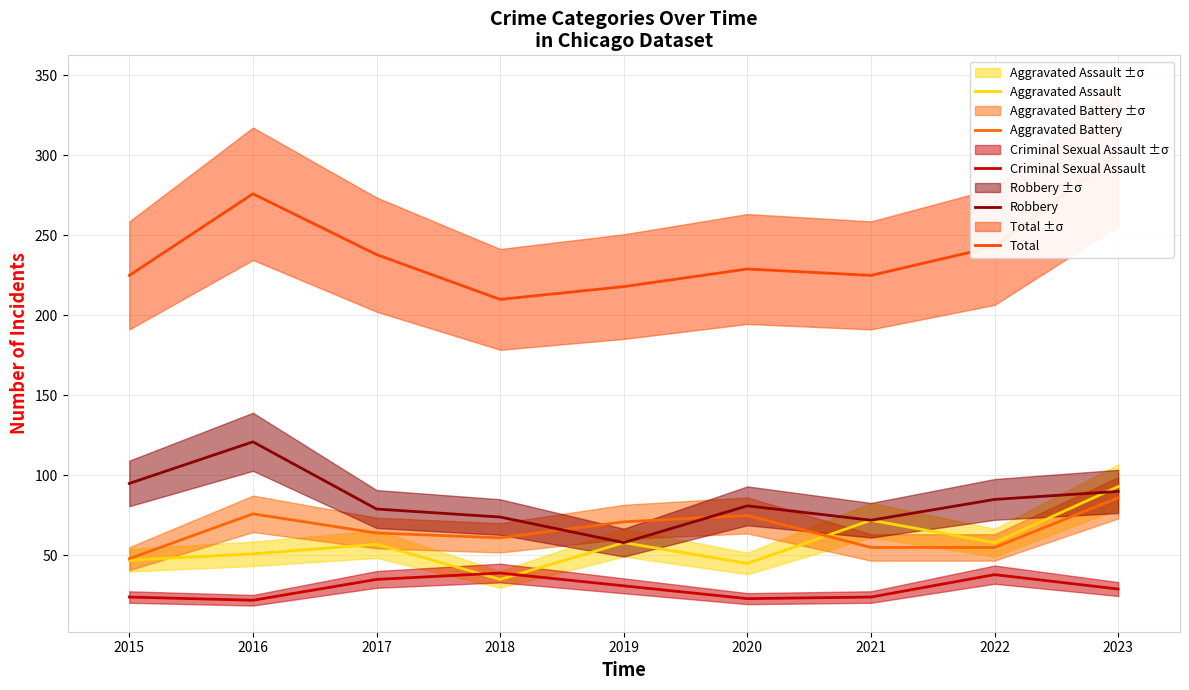

At which category does Aggravated Assault reach its first local valley?

2018